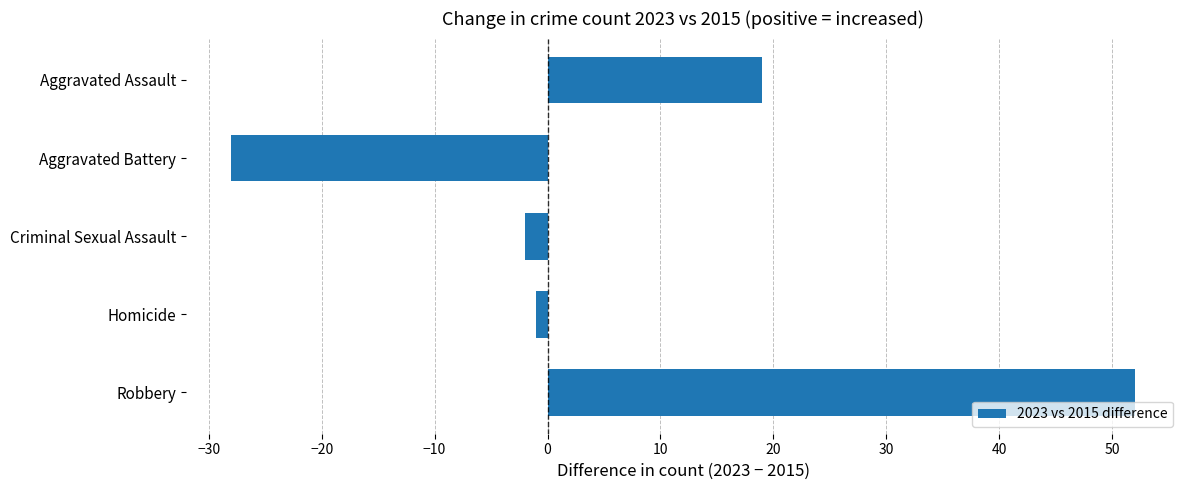

Reading top to bottom, extract all data points from this chart.

Aggravated Assault=19	Aggravated Battery=-28	Criminal Sexual Assault=-2	Homicide=-1	Robbery=52